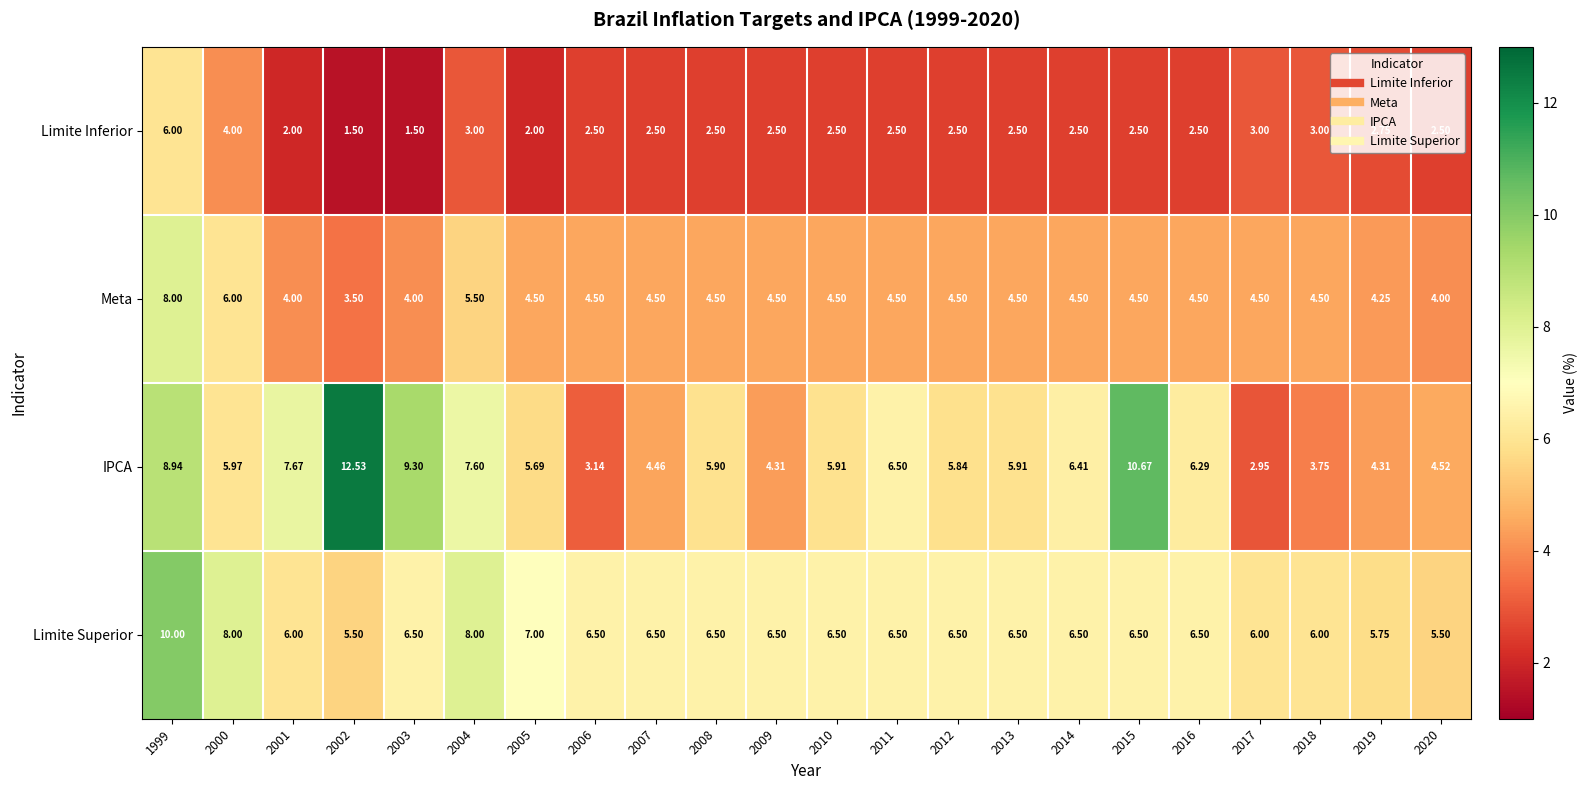

Which series has the largest total across all categories?

Limite Superior